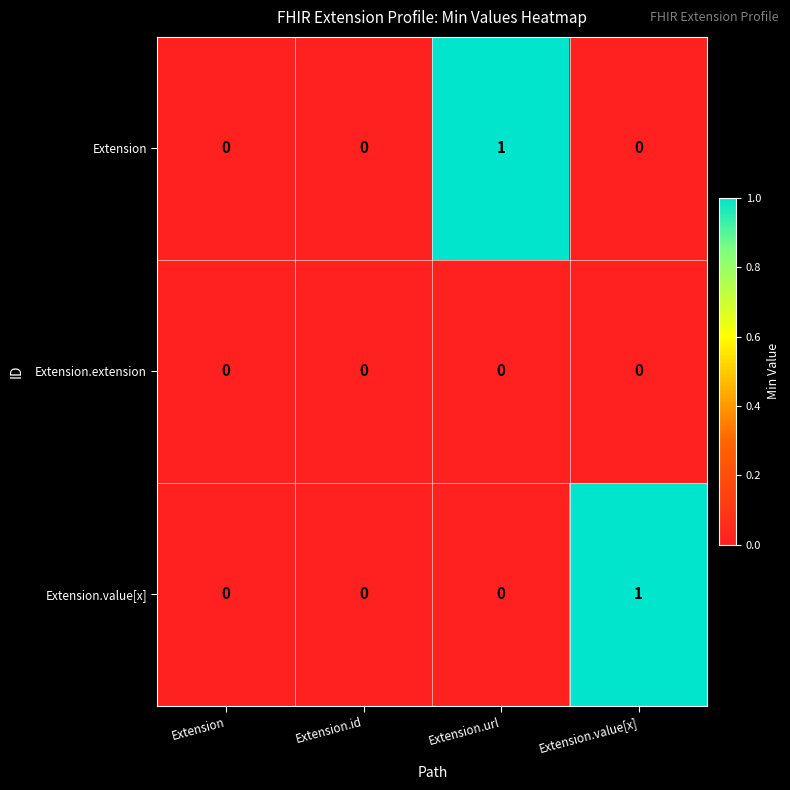

Is it true that Extension.extension equals 0 at Extension.value[x]?

True